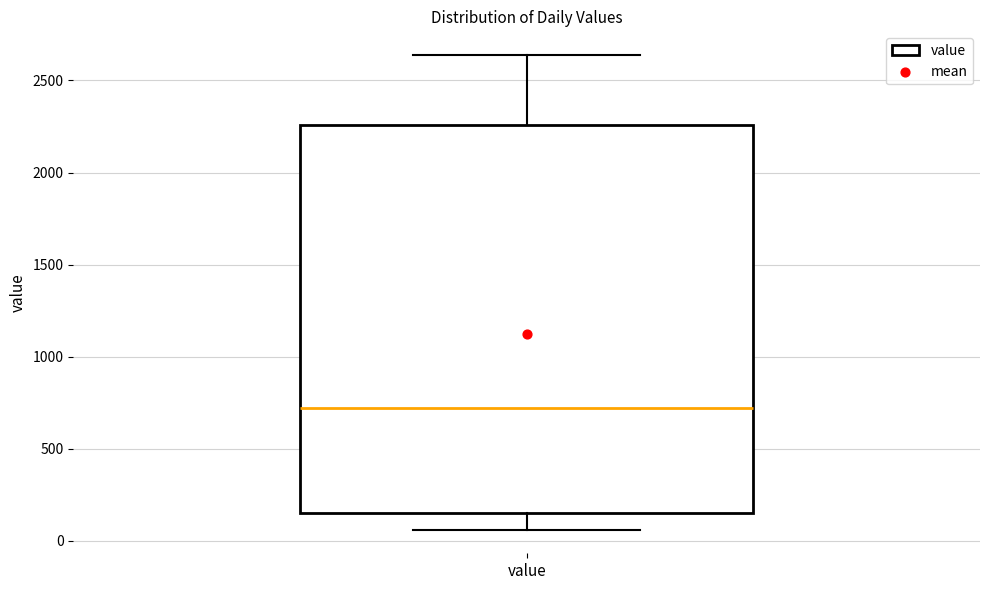

Where does the median line of the box for value sit on the y-axis? The values are not printed on the chart, so give them approximately, as read against the axis.

700